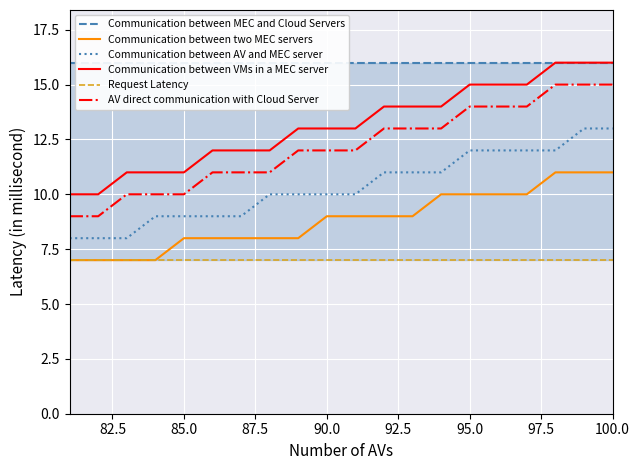

At how many categories does at least one series exceed 9?

20